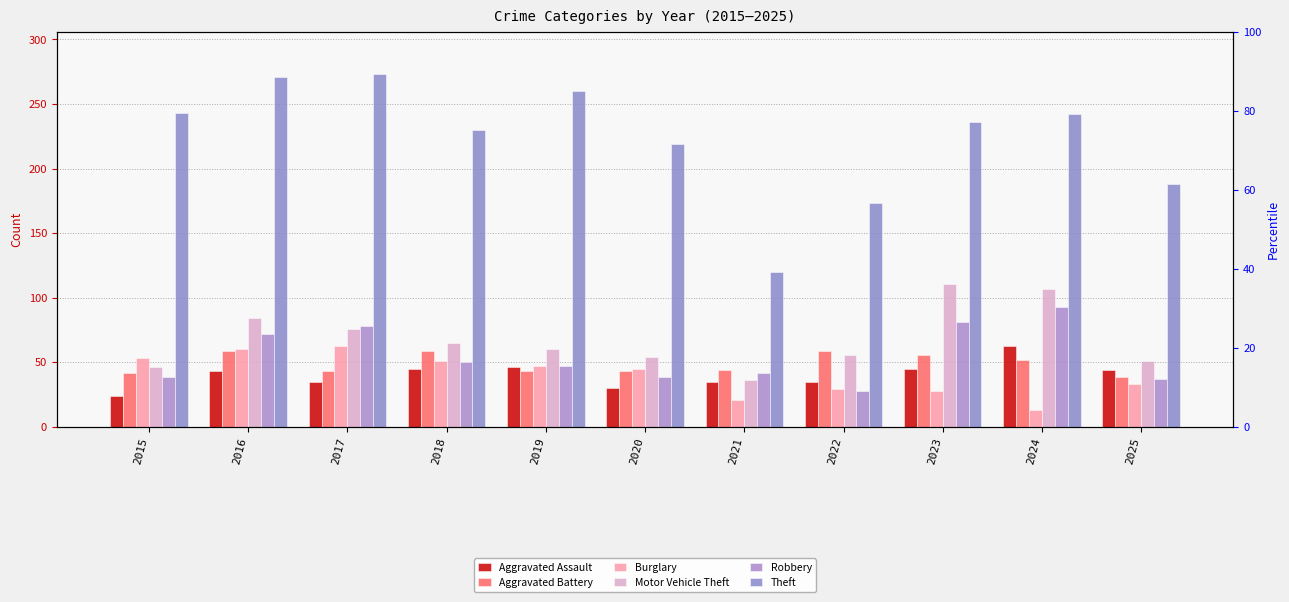

The Aggravated Assault series shows 33 at 2015. True or false?

False